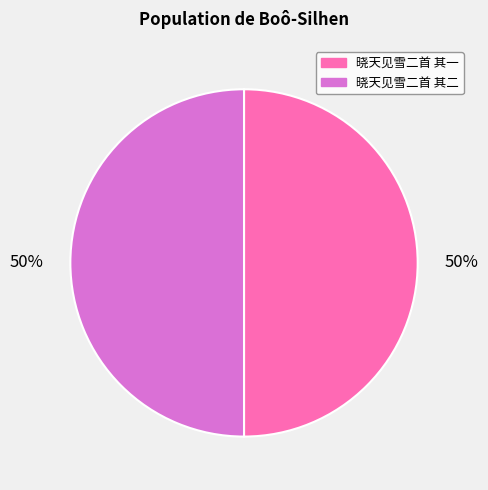

How many segments does this pie chart have?

2